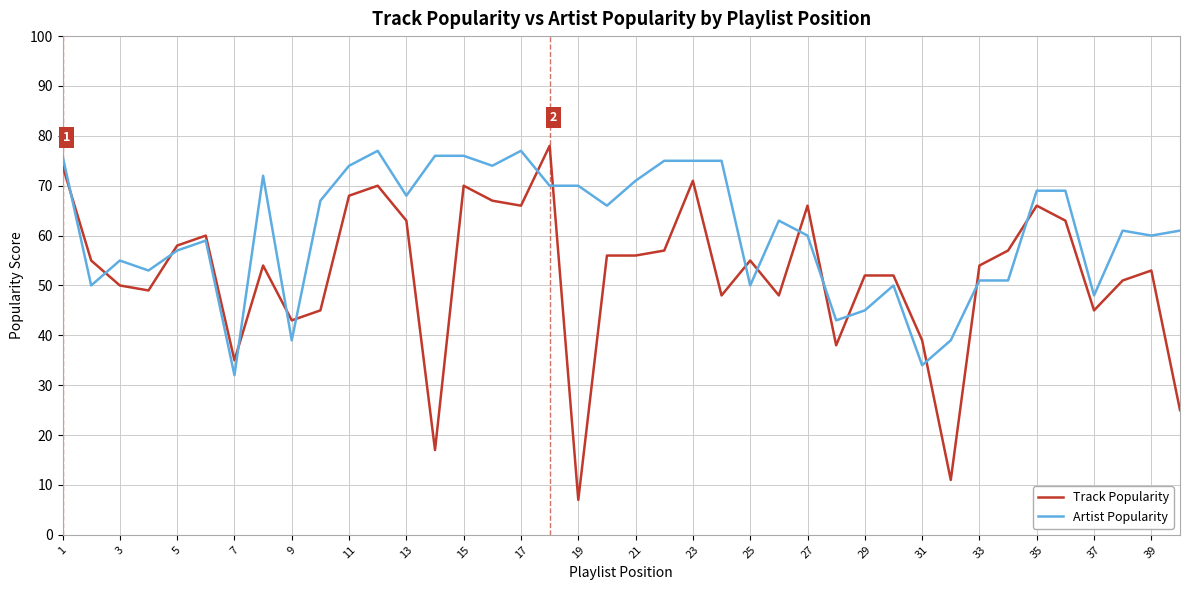

What is the maximum value for Artist Popularity?

77